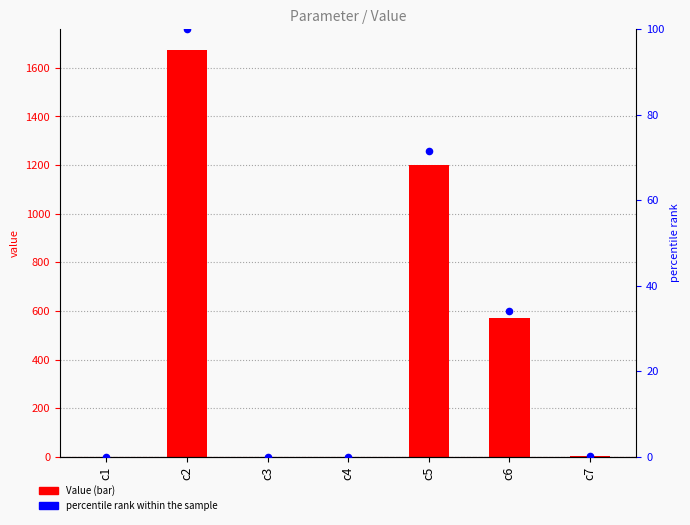

What are all the series names shown in the legend?

Value, percentile rank within the sample